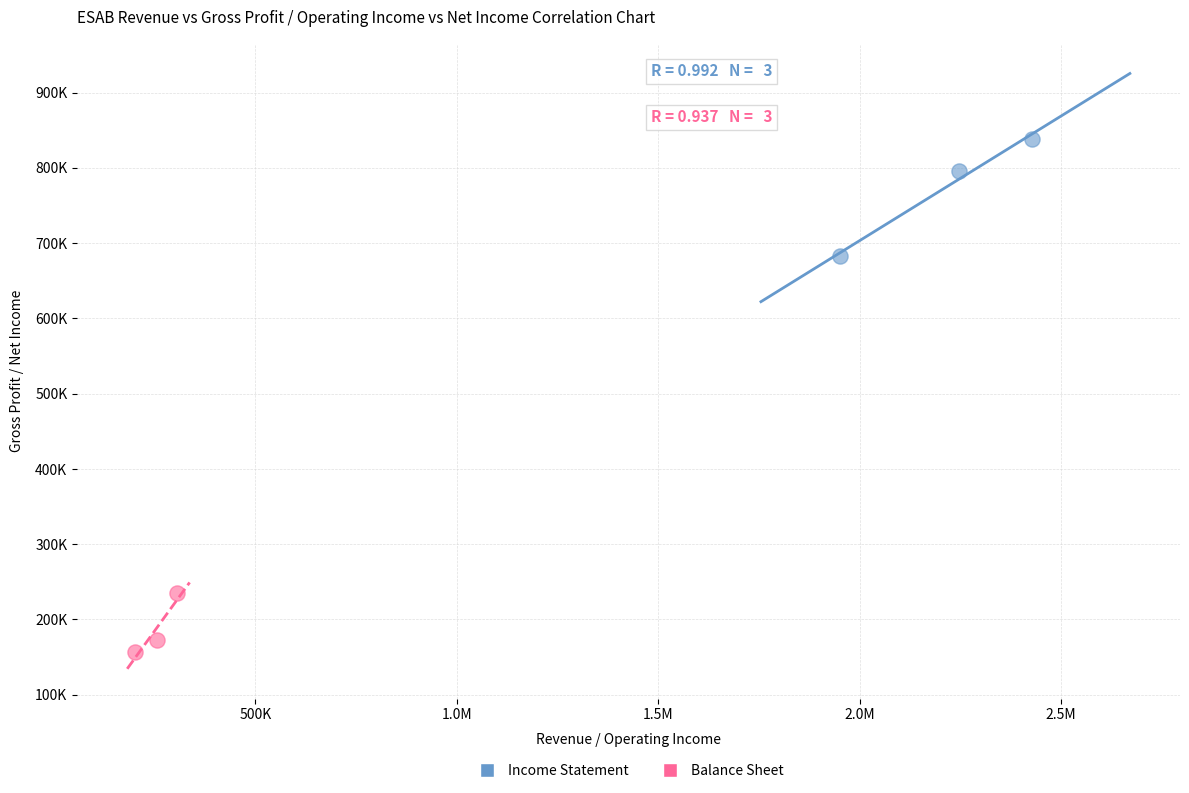

Which series contains the highest Y value?

Income Statement